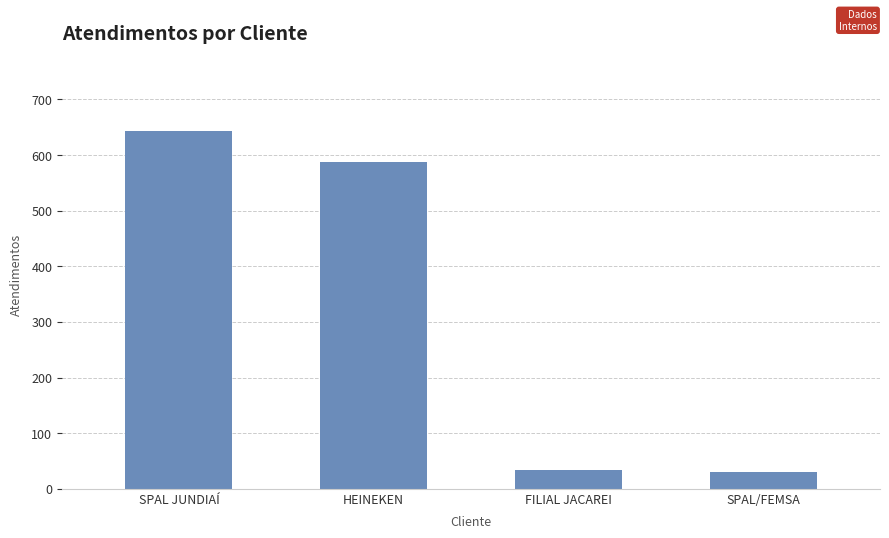

What is the smallest value displayed?

30